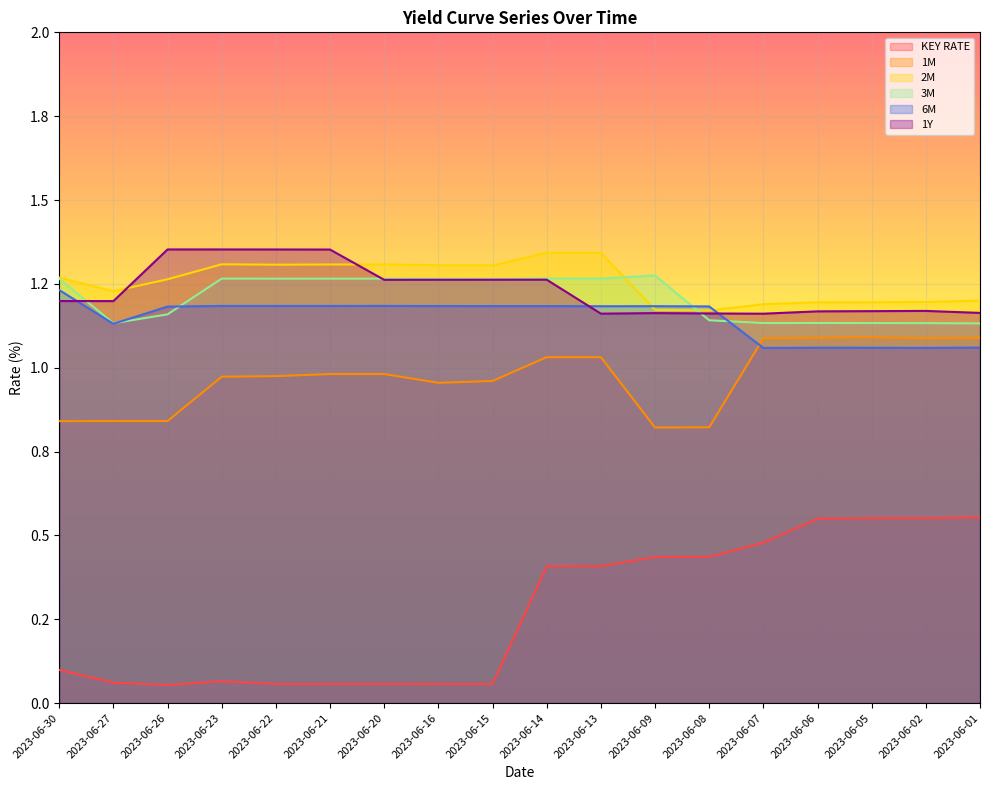

Where is the first local minimum for 2M?

2023-06-27